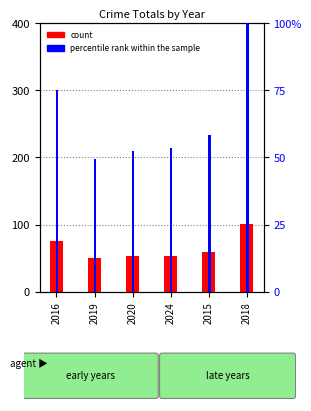

How many series are shown in this chart?

2